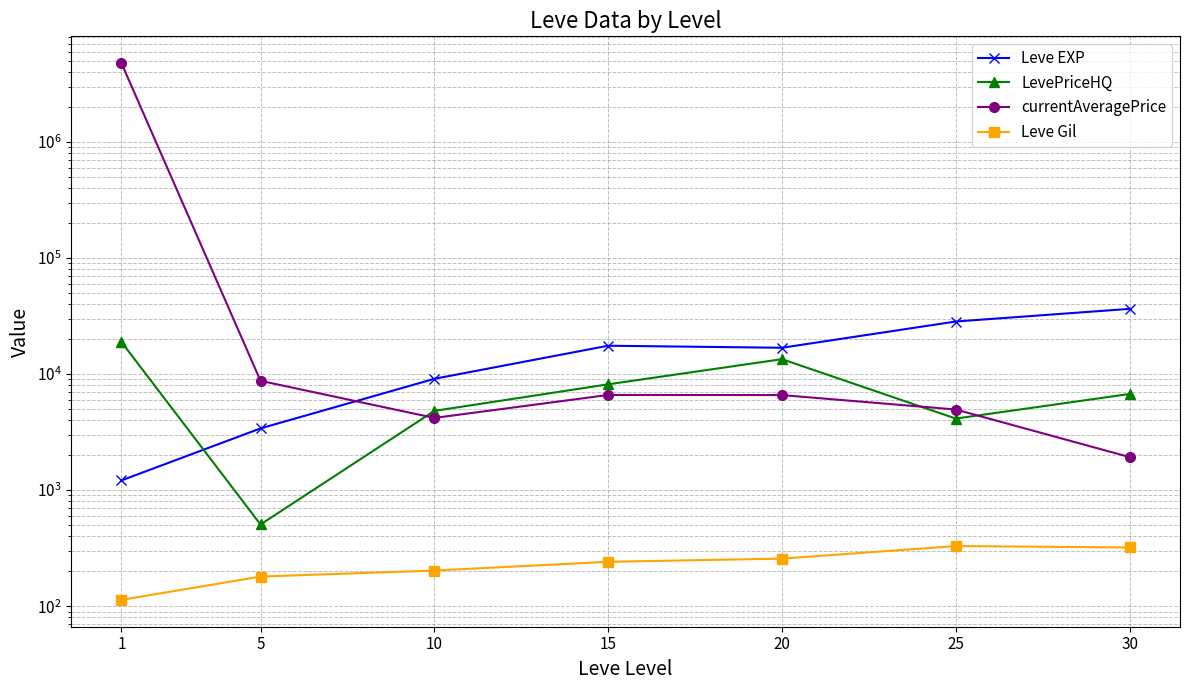

At which category does currentAveragePrice reach its first local valley?

10